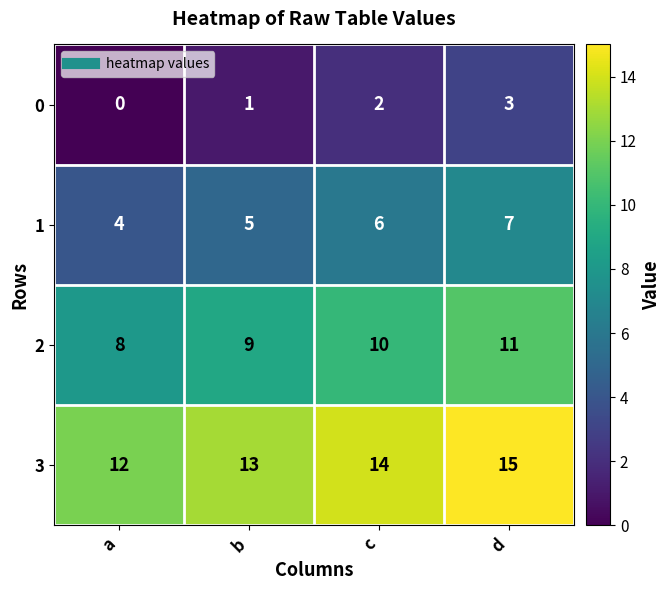

How many series are shown in this chart?

4